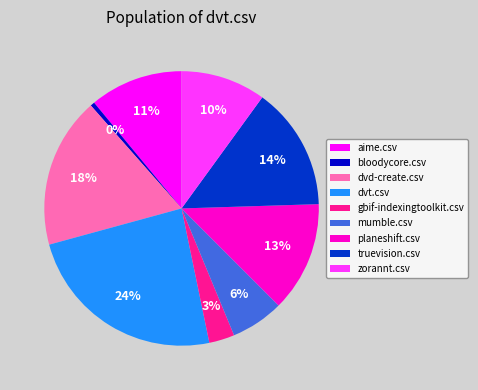

True or false: mumble.csv accounts for 6% of the total.

True